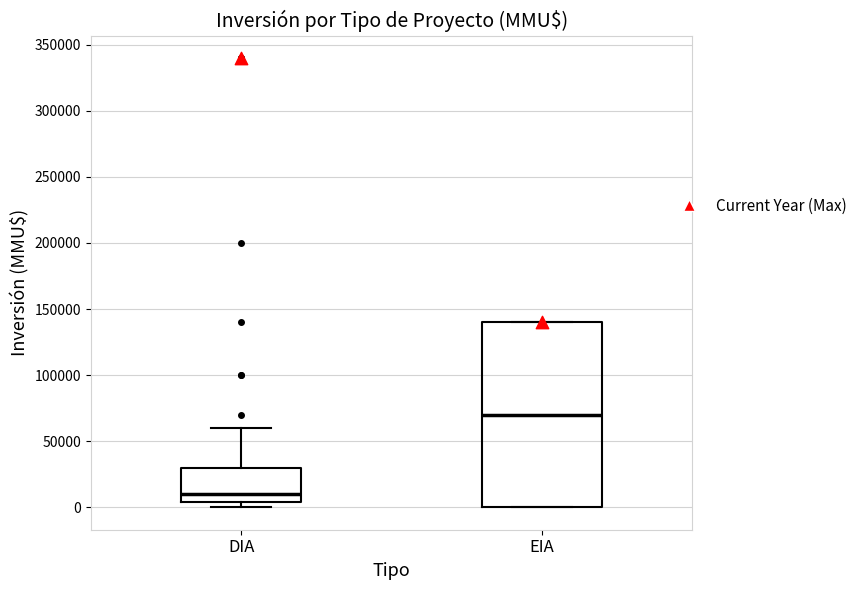

Reading left to right, transcribe this box plot: for each box, give where its median line is, the range the box spans, and where its two whiskers end, as read against the y-axis. The values are not printed on the chart, so give them approximately, as read against the axis.

DIA: median 10000, box 5000 to 30000, whiskers 0 to 60000
EIA: median 70000, box 0 to 140000, whiskers 0 to 140000